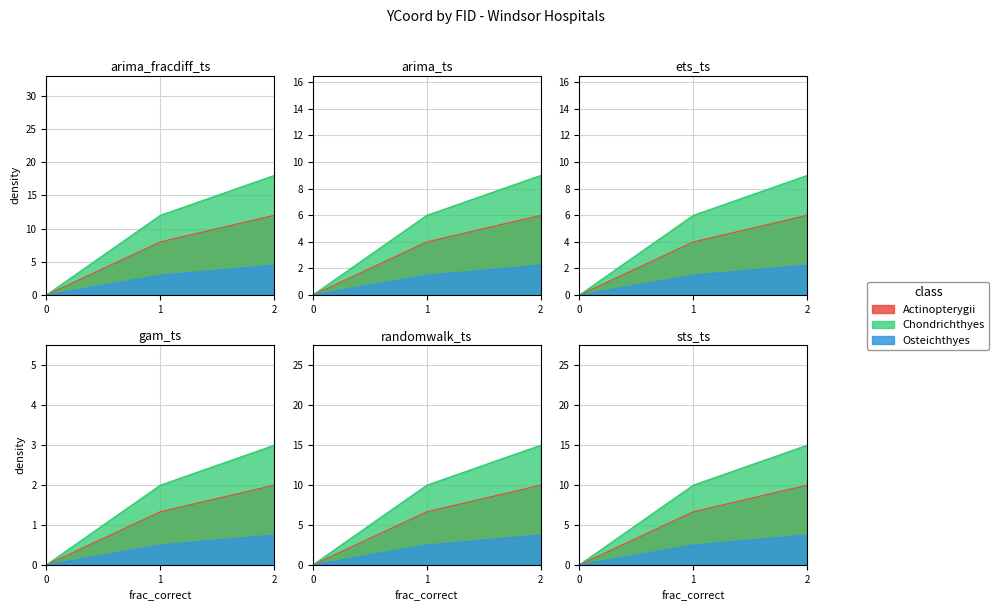

List the labels in order of Chondrichthyes value, largest first.

2, 1, 0